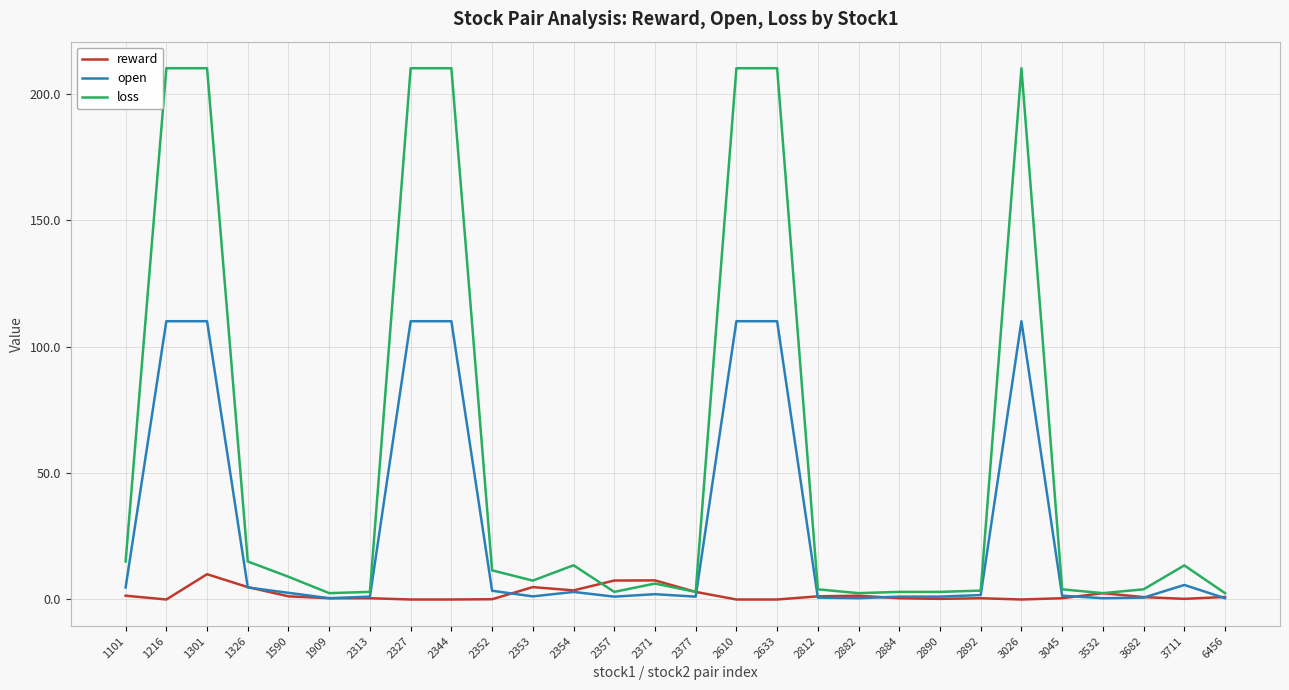

Rank the series by their average value, from lowest to highest.

reward, open, loss